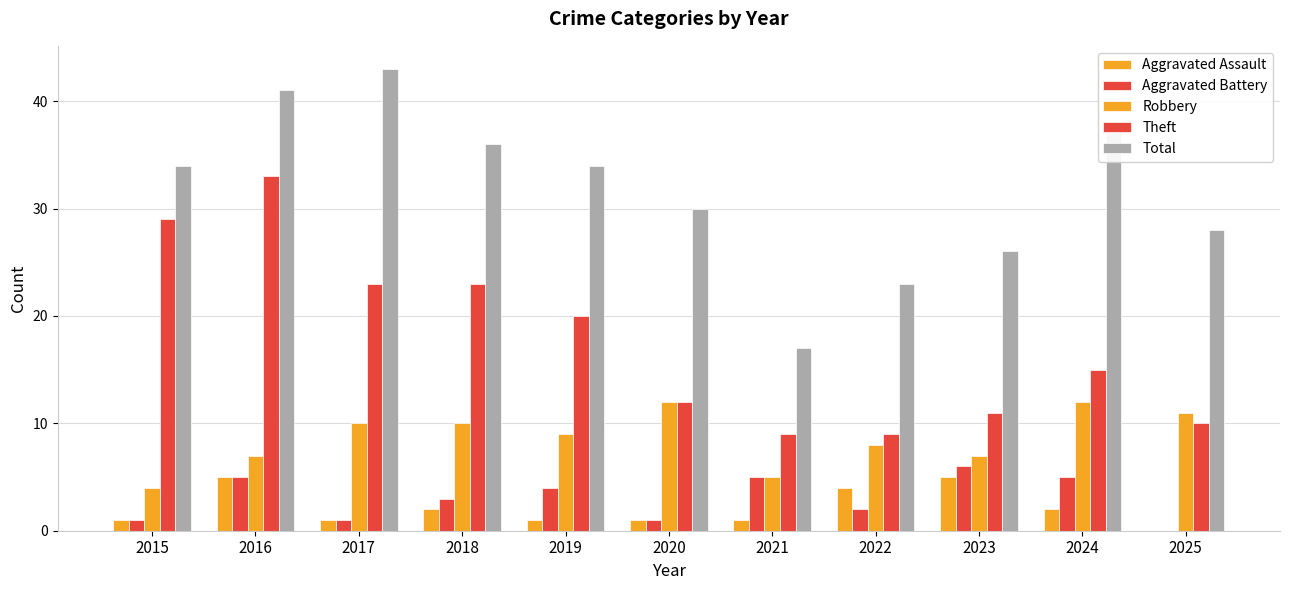

Are the bars horizontal?

No